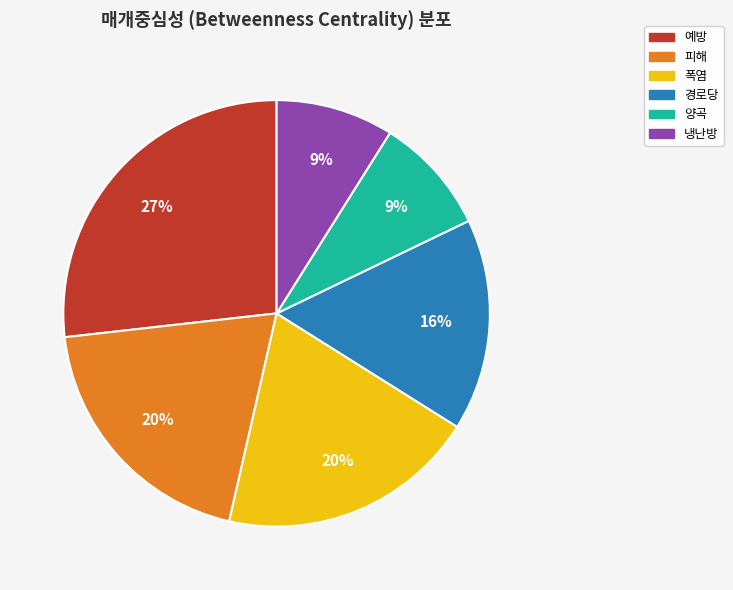

Is there any slice that represents more than half of the pie?

No